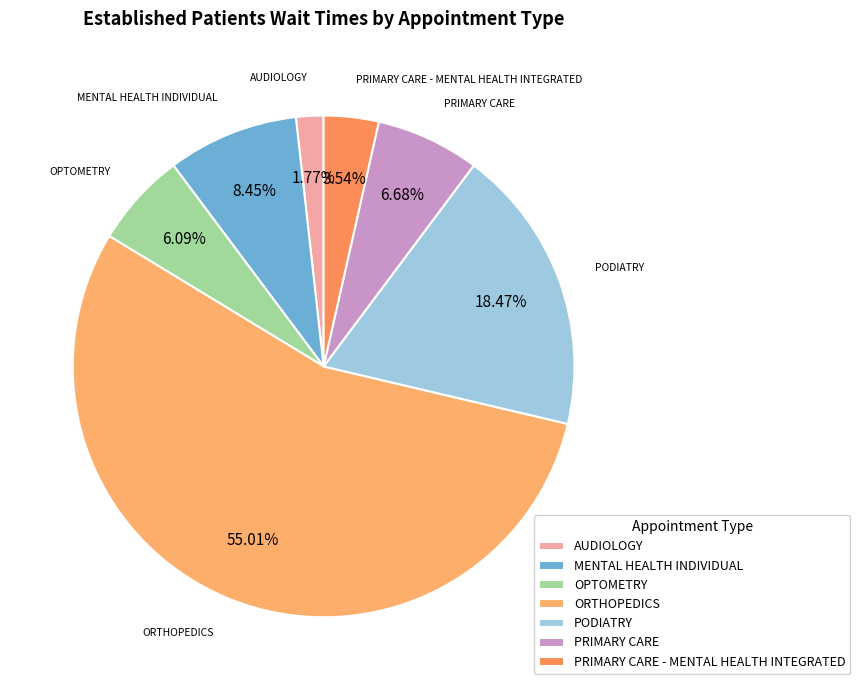

What is the majority slice?

ORTHOPEDICS